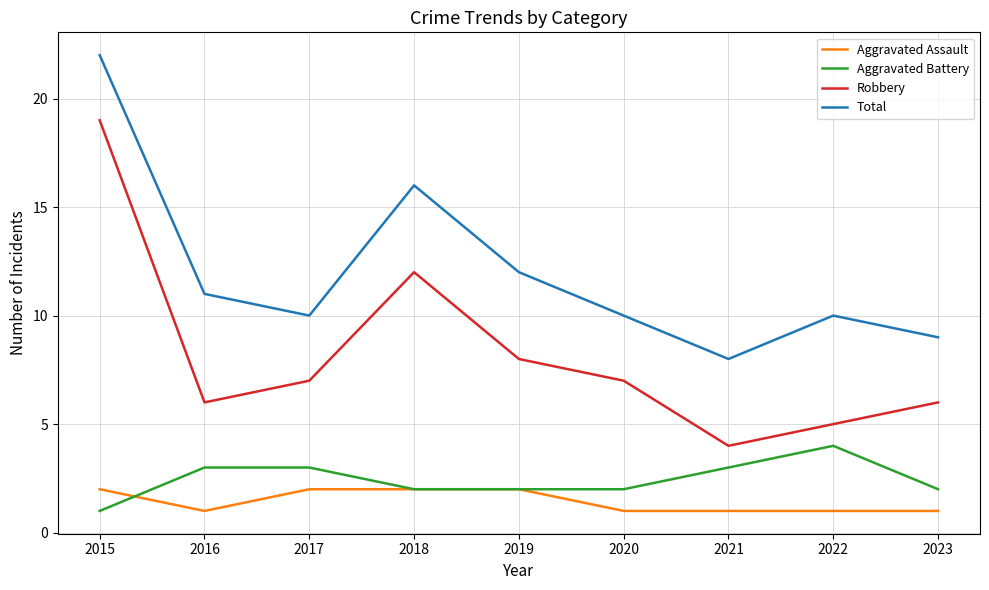

True or false: Aggravated Battery has a value of 3 at 2019.

False